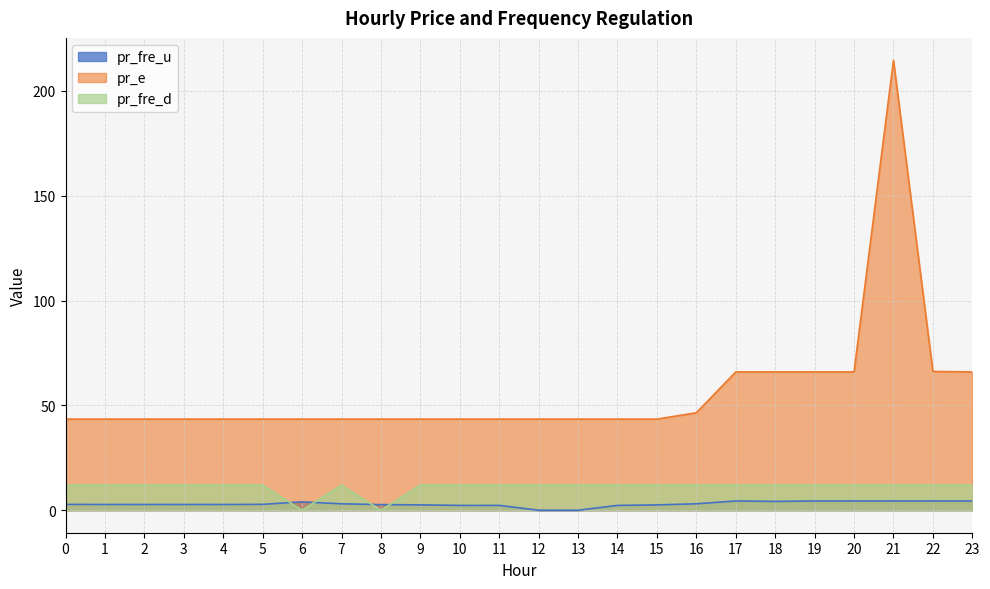

At which category does the chart reach its peak across all series?

21